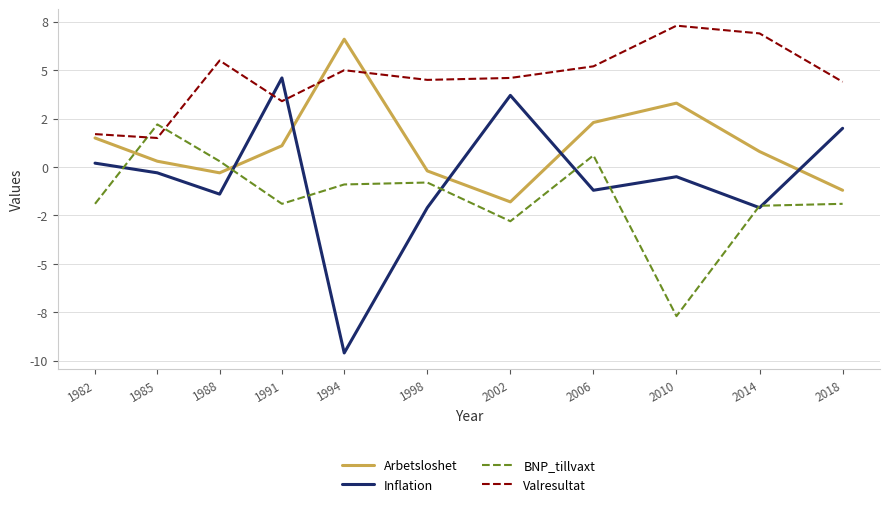

What is the difference between the Arbetsloshet values at 1998 and 1988?

0.1